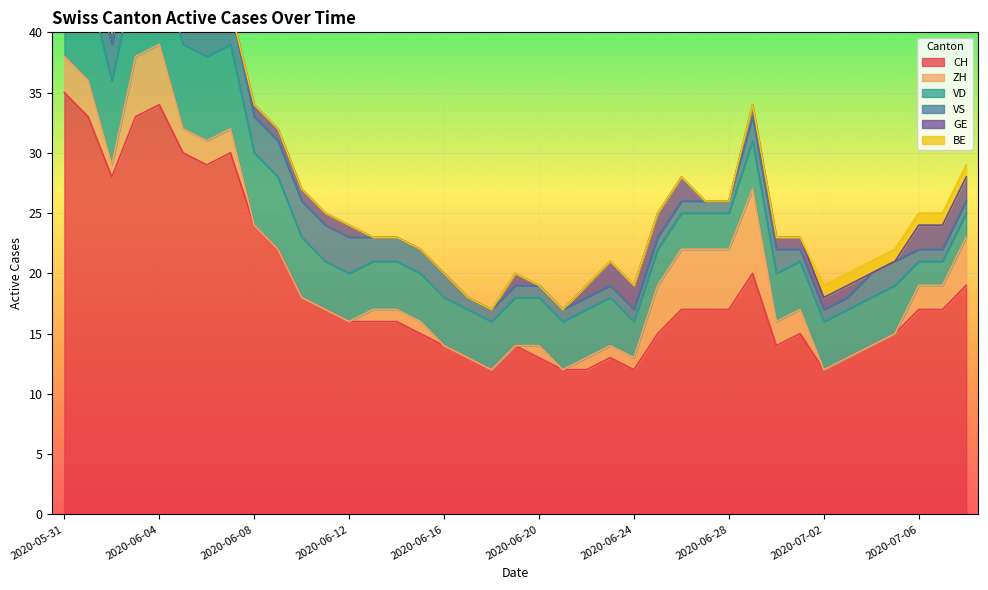

At which category does the chart reach its minimum across all series?

2020-06-08